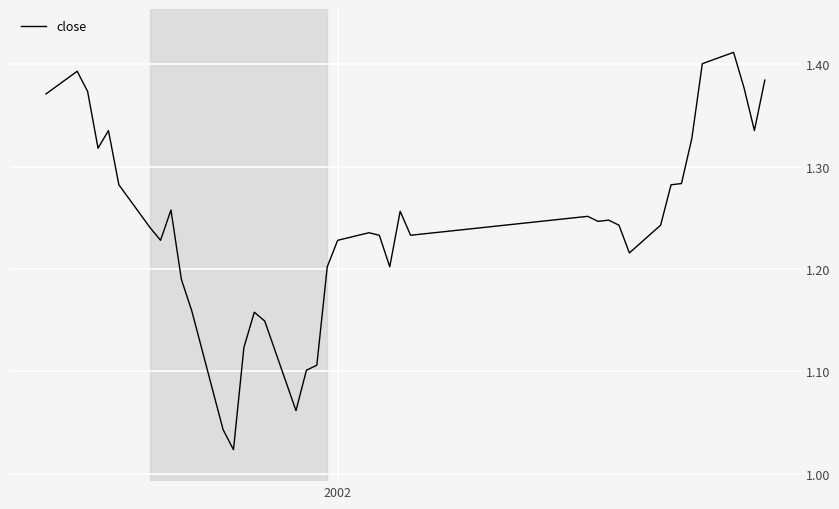

What is the difference between the maximum and minimum values?

0.4